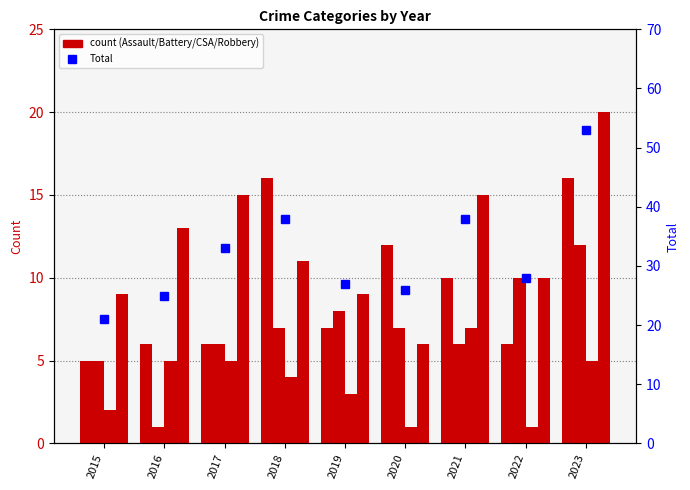

How many distinct data groups are displayed?

5